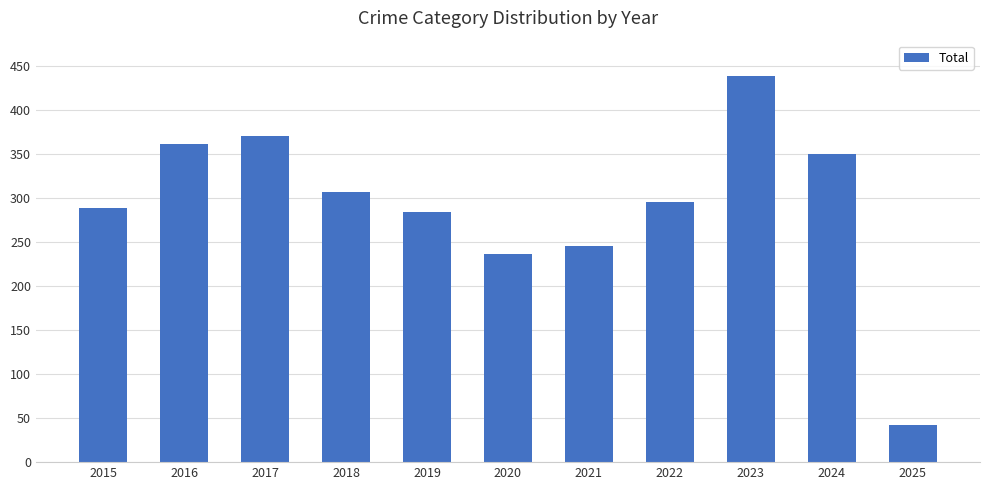

The chart shows a value of 350 at 2024. True or false?

True